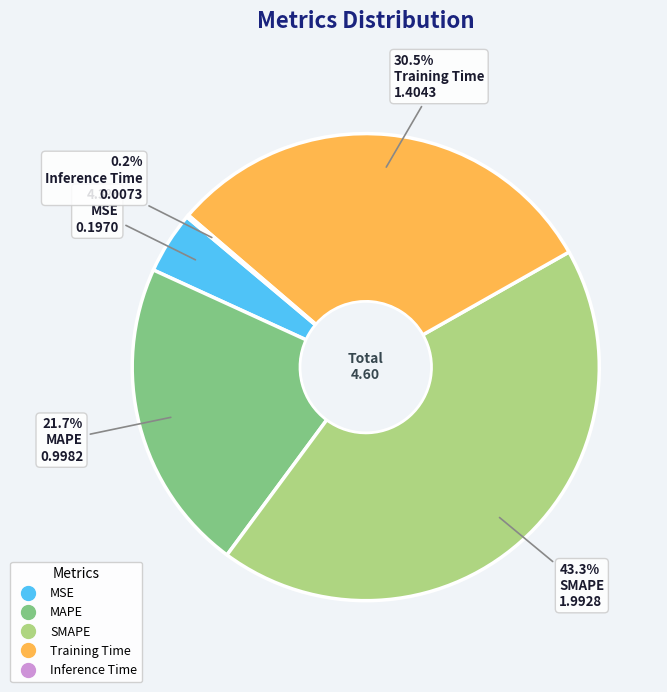

Which category has the biggest portion of the pie?

SMAPE